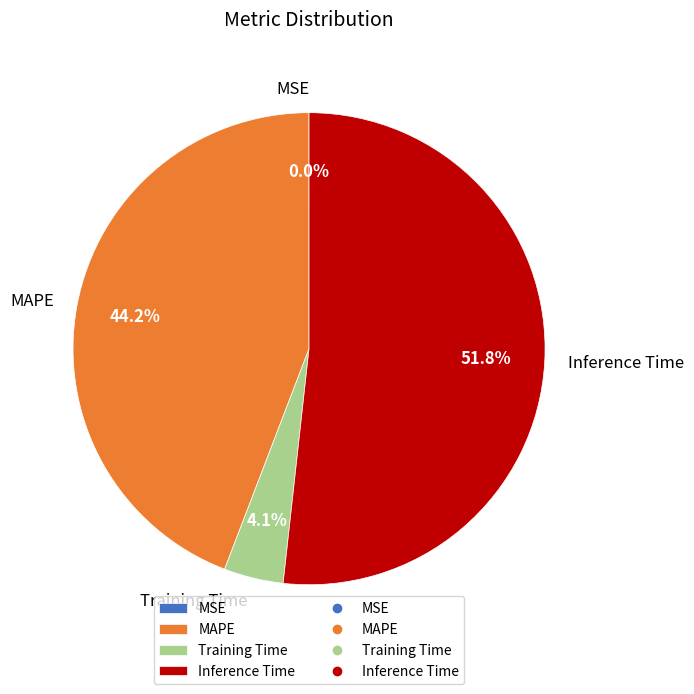

Which slice represents more than half of the pie?

Inference Time